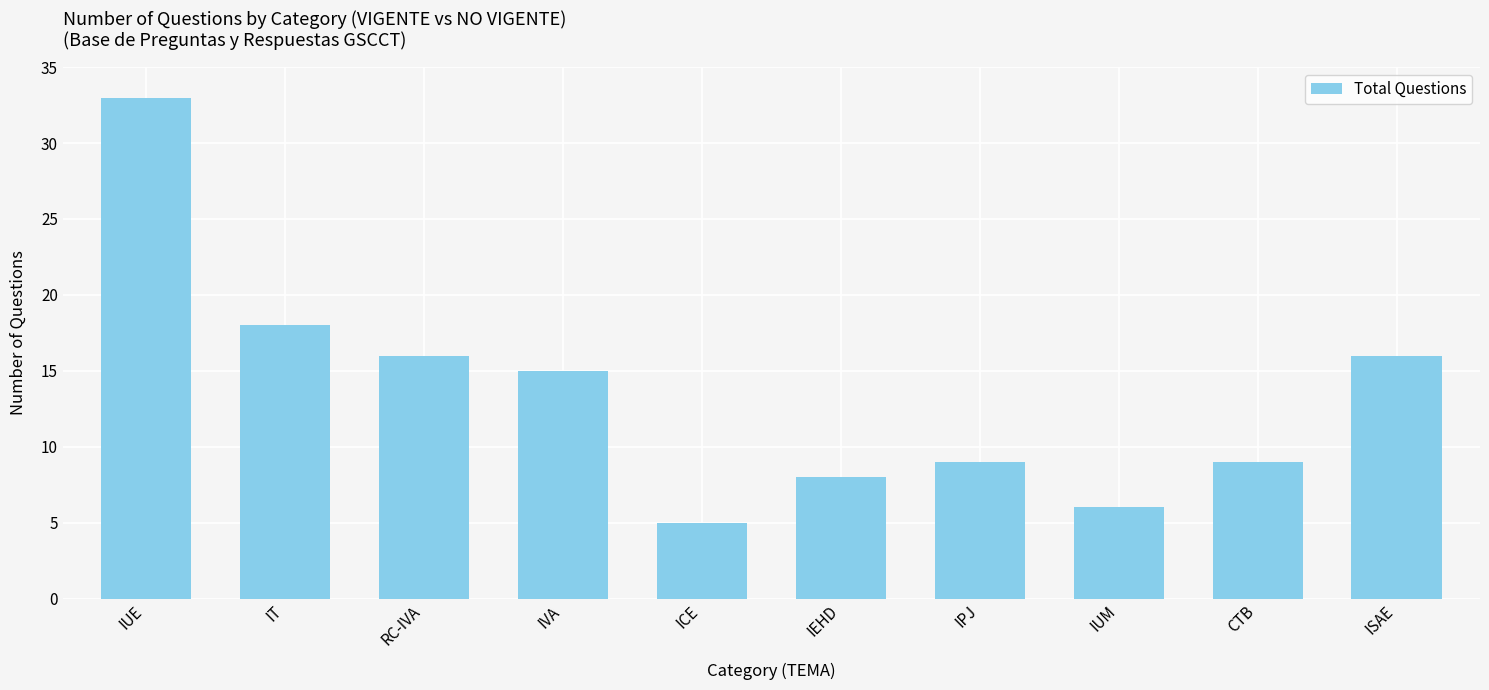

The value at IVA is 8. True or false?

False